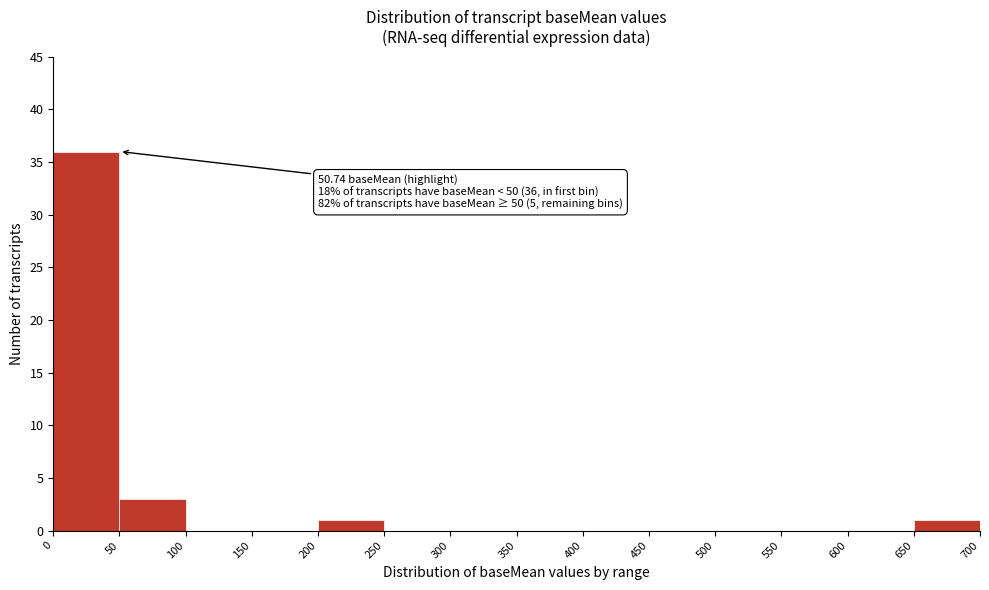

Which range on the x-axis has the tallest bar?

0 to 50